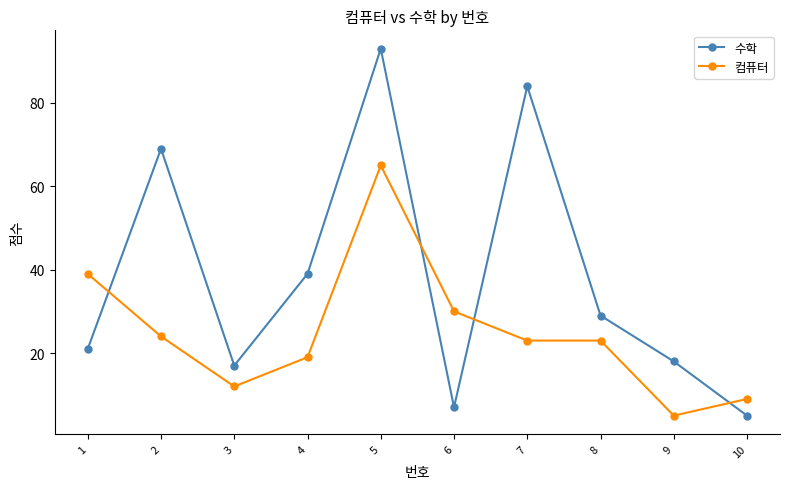

Rank the series by their average value, from highest to lowest.

수학, 컴퓨터